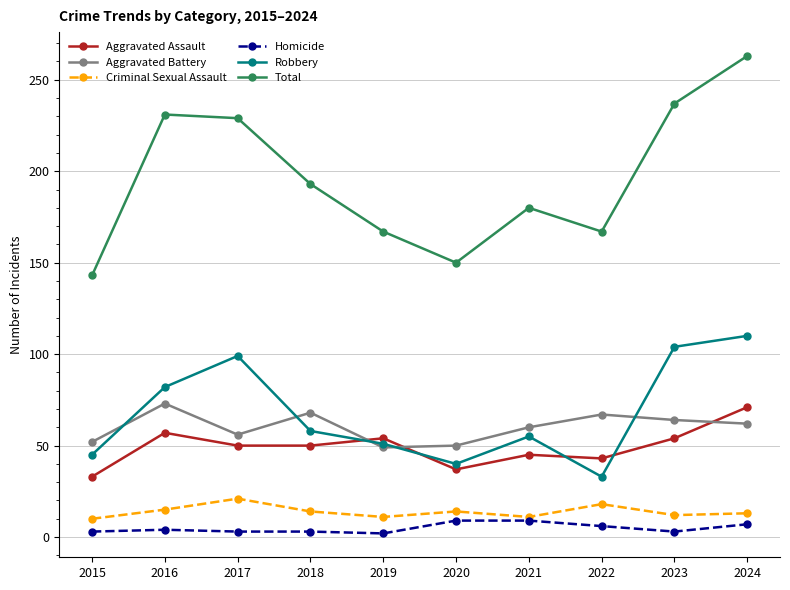

Which series has the widest spread of values?

Total